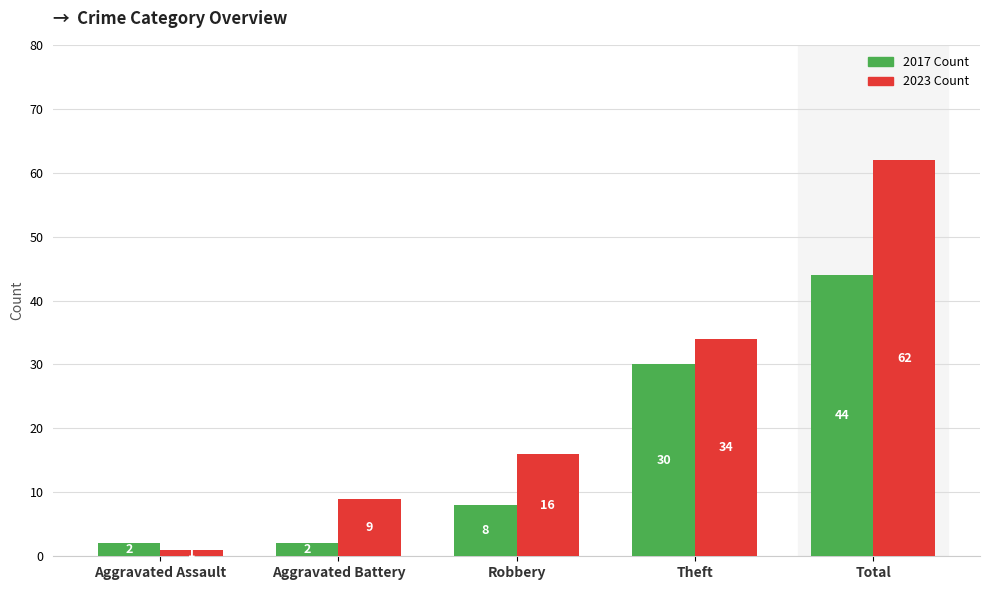

How many bars are there in each group?

2